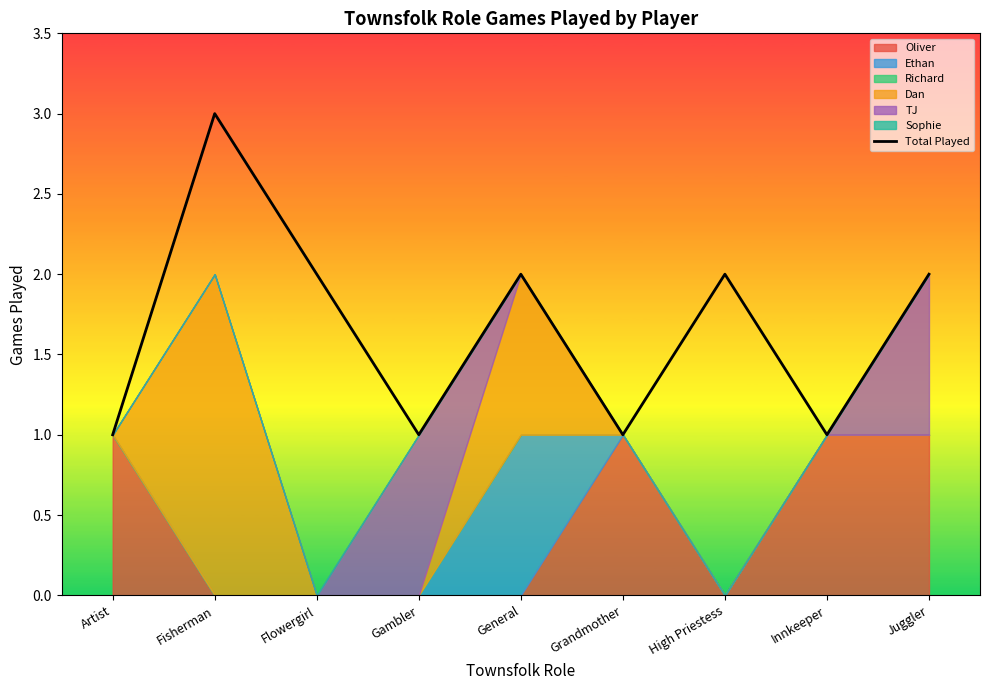

Reading left to right, what are all the values shown in this chart?

1	3	2	1	2	1	2	1	2